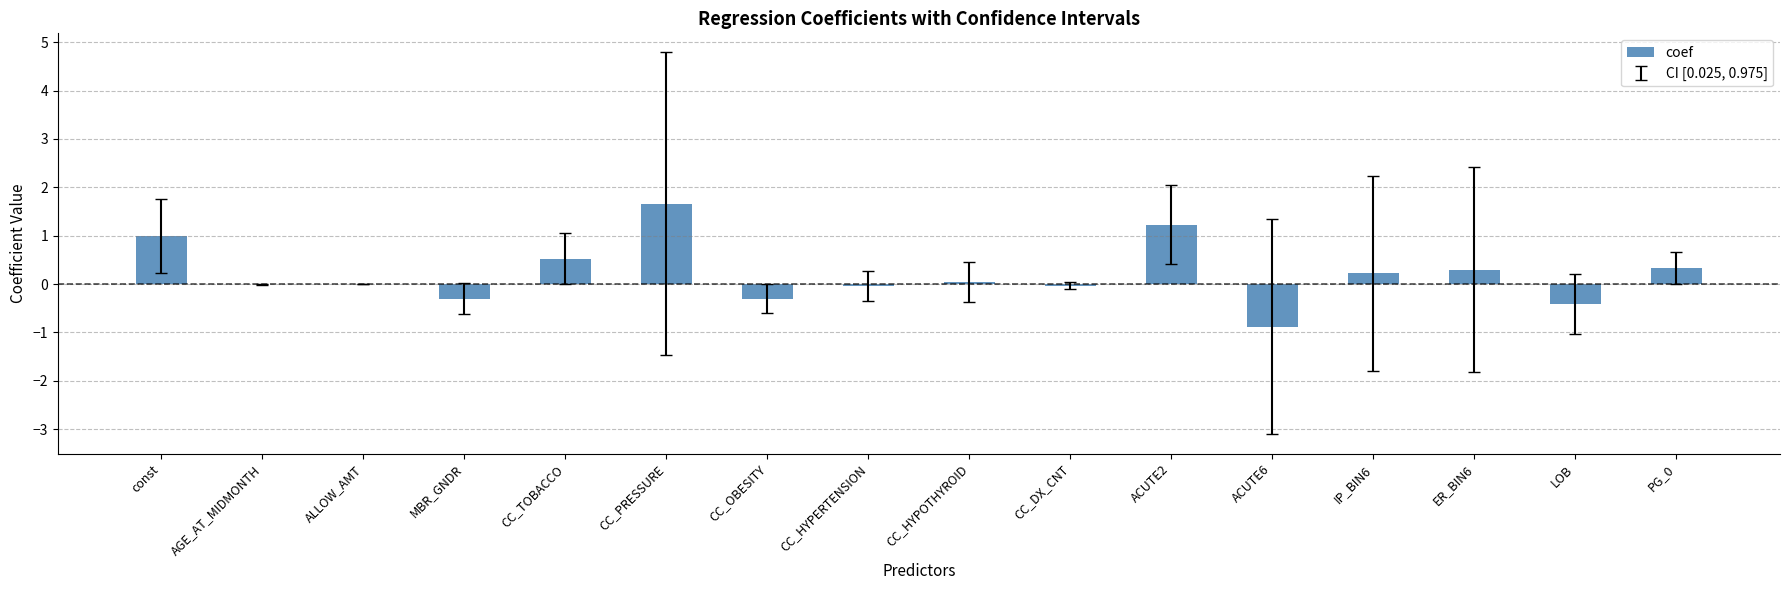

Does the chart contain stacked bars?

No